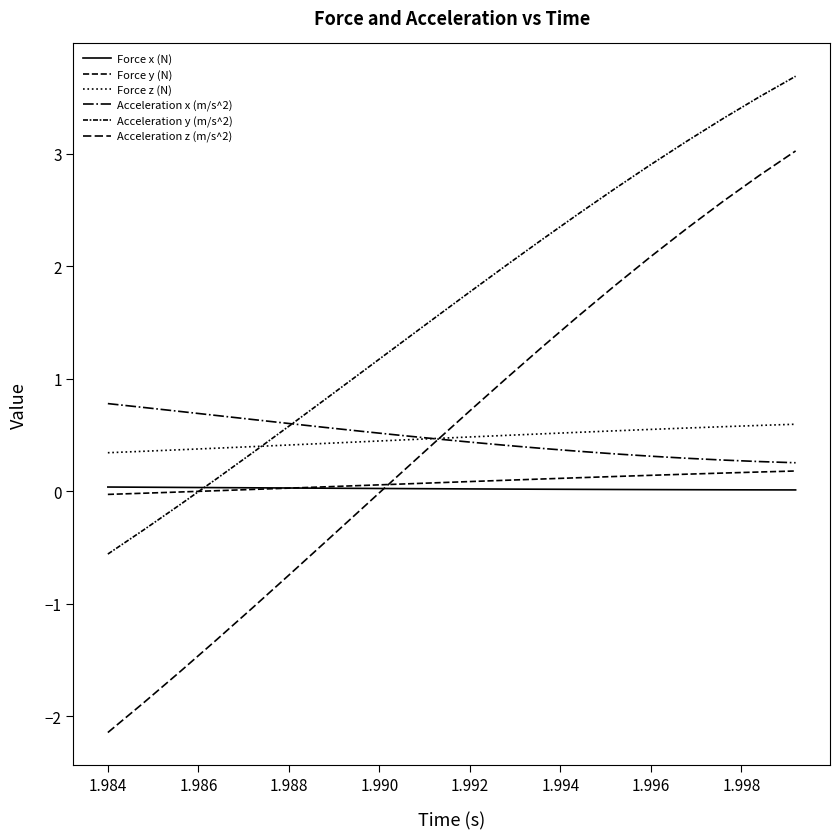

How many lines are shown in the chart?

6